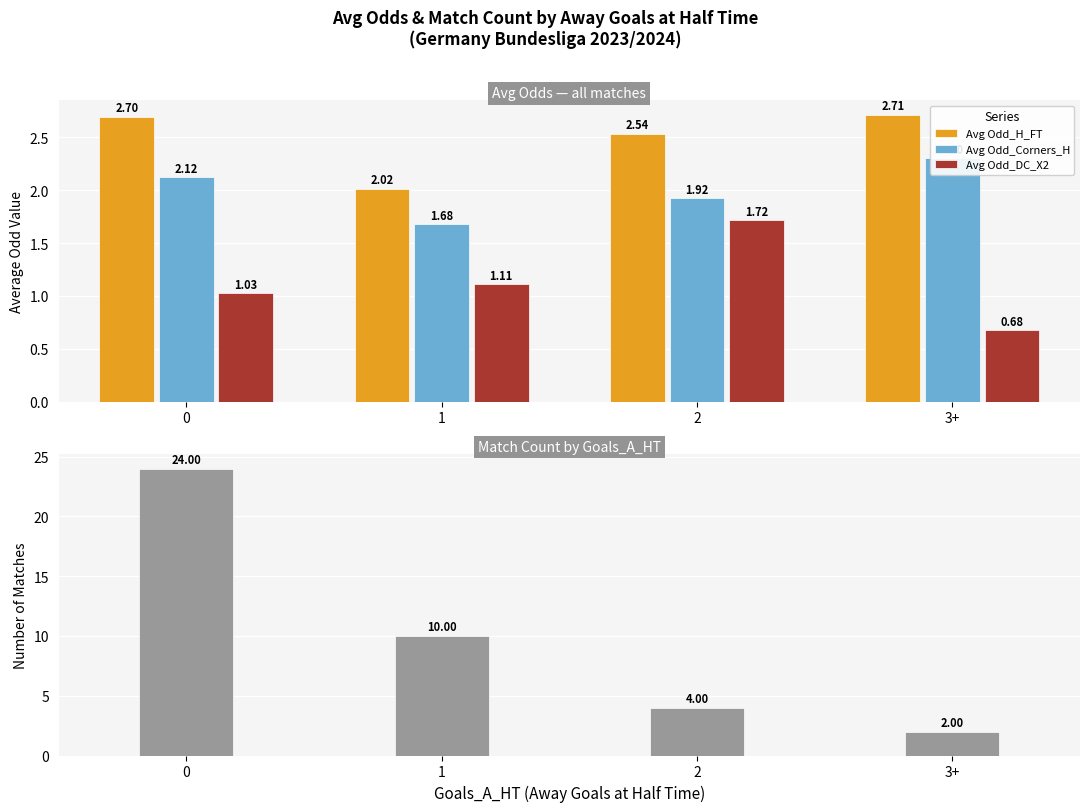

Reading left to right, list all the values displayed in this chart.

Avg Odd_H_FT: 0=2.7	1=2.0	2=2.5	3+=2.7
Avg Odd_Corners_H: 0=2.1	1=1.7	2=1.9	3+=2.3
Avg Odd_DC_X2: 0=1.0	1=1.1	2=1.7	3+=0.7
Count: 0=24.0	1=10.0	2=4.0	3+=2.0